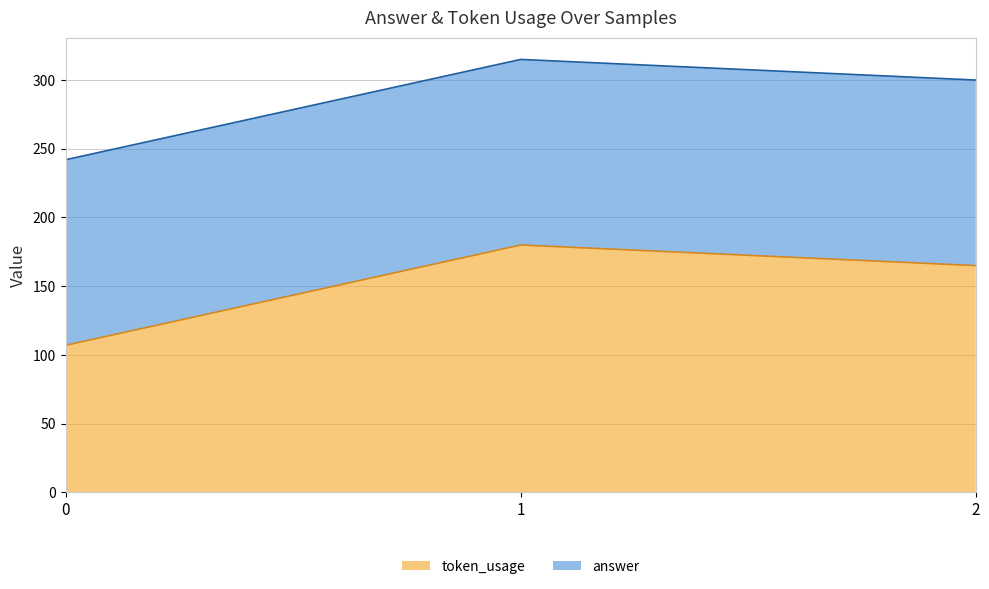

How many values are between 107 and 180?

3